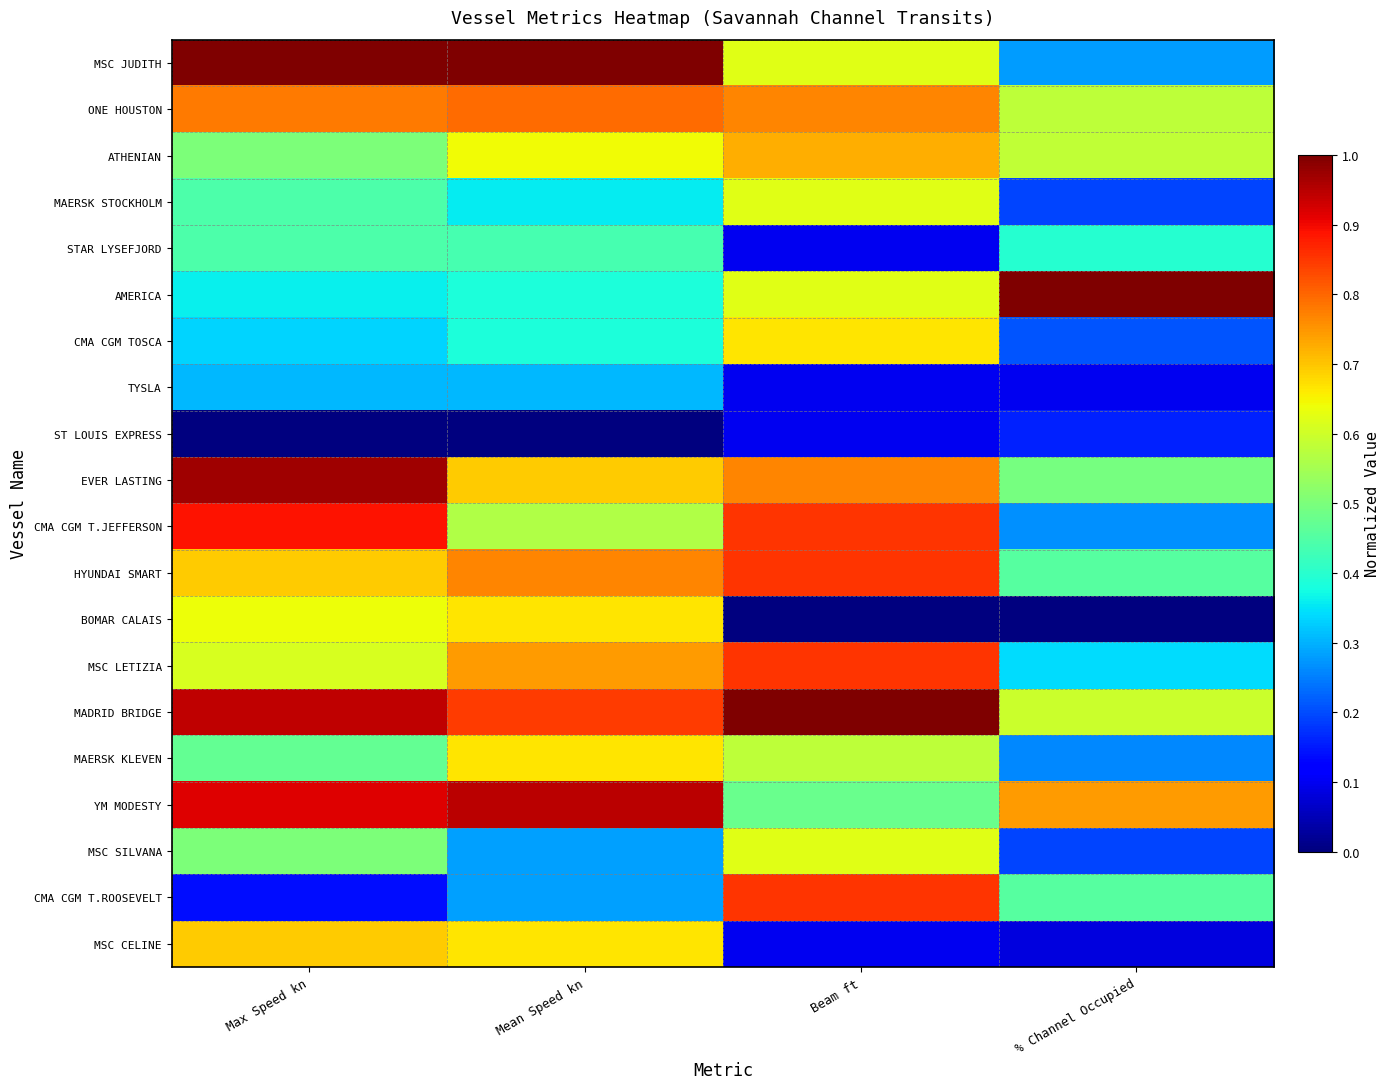

Between Beam ft and Mean Speed kn, which is larger?

Mean Speed kn